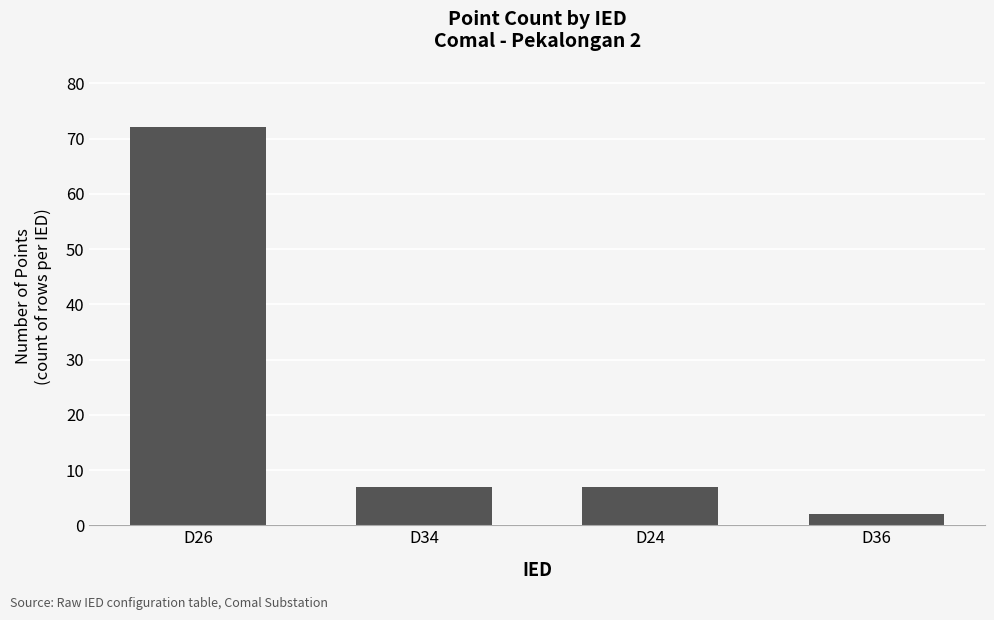

What is the average value?

22